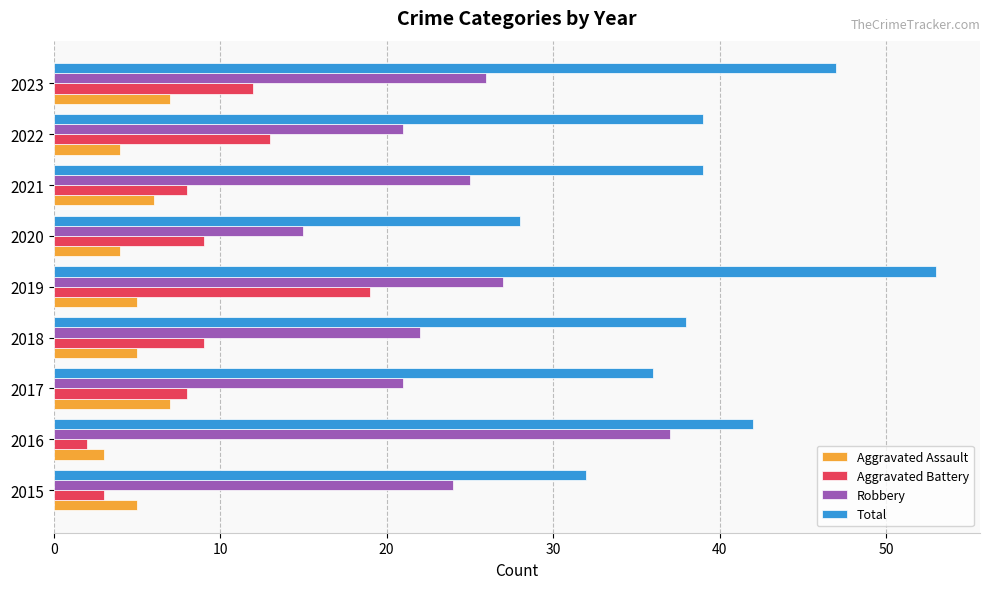

The value of Total at 2019 is 13. True or false?

False